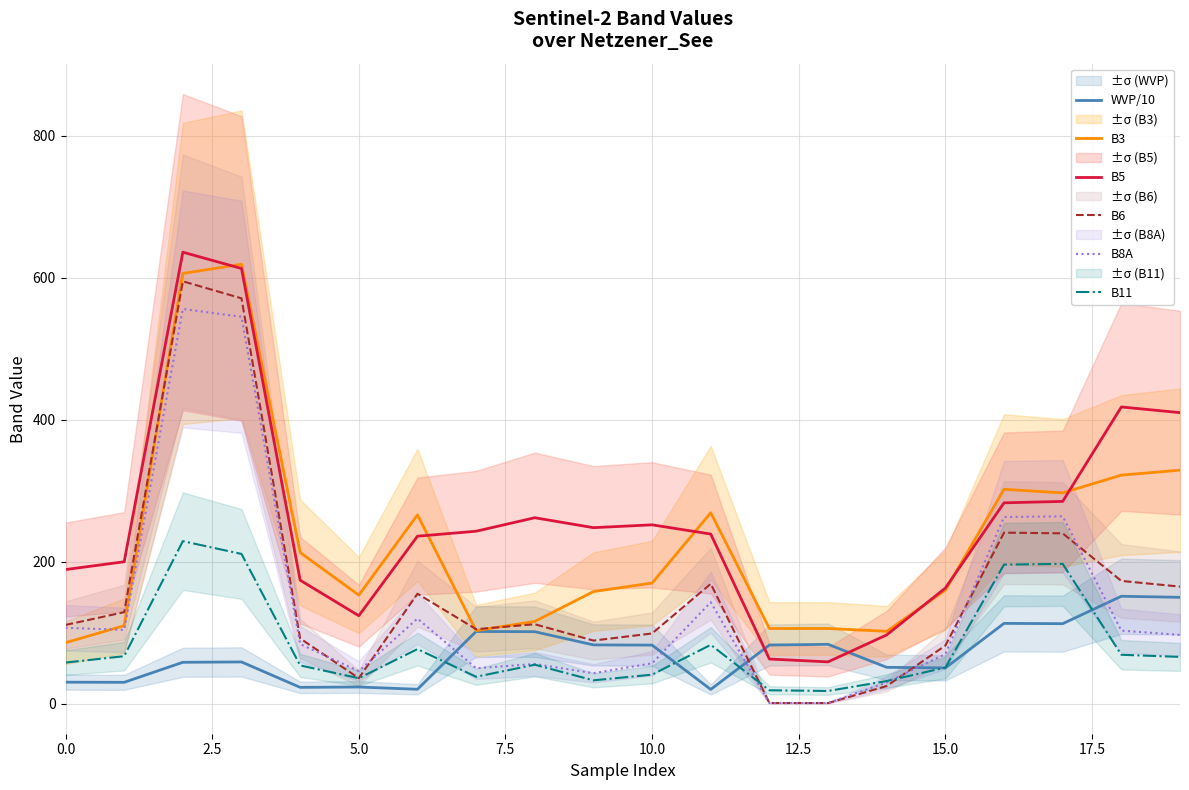

Which series has the widest spread of values?

B6